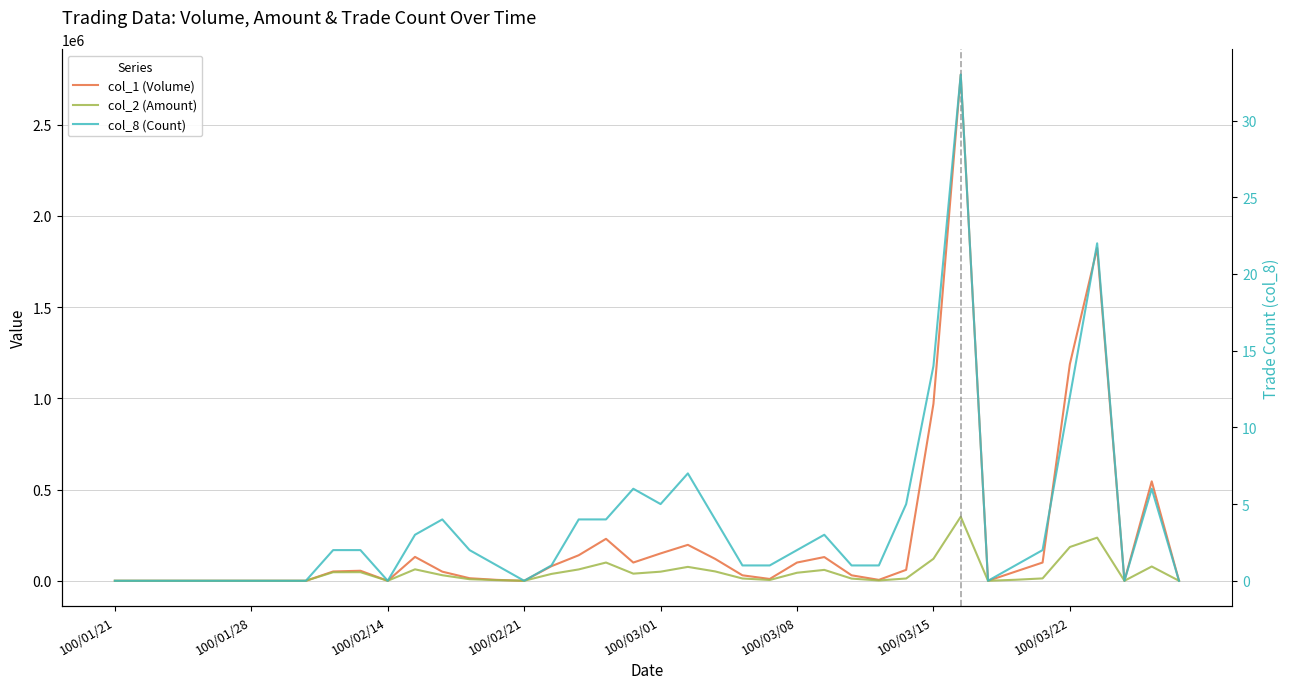

Which series has the widest spread of values?

col_1 (Volume)